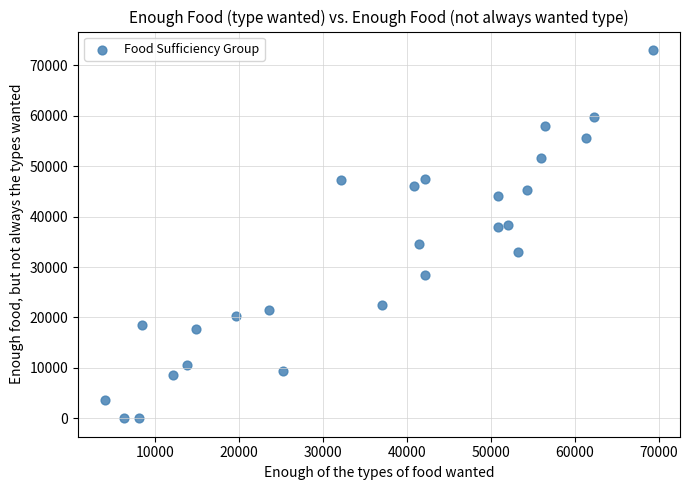

What is the range of X values (max minus min)?

65183.5